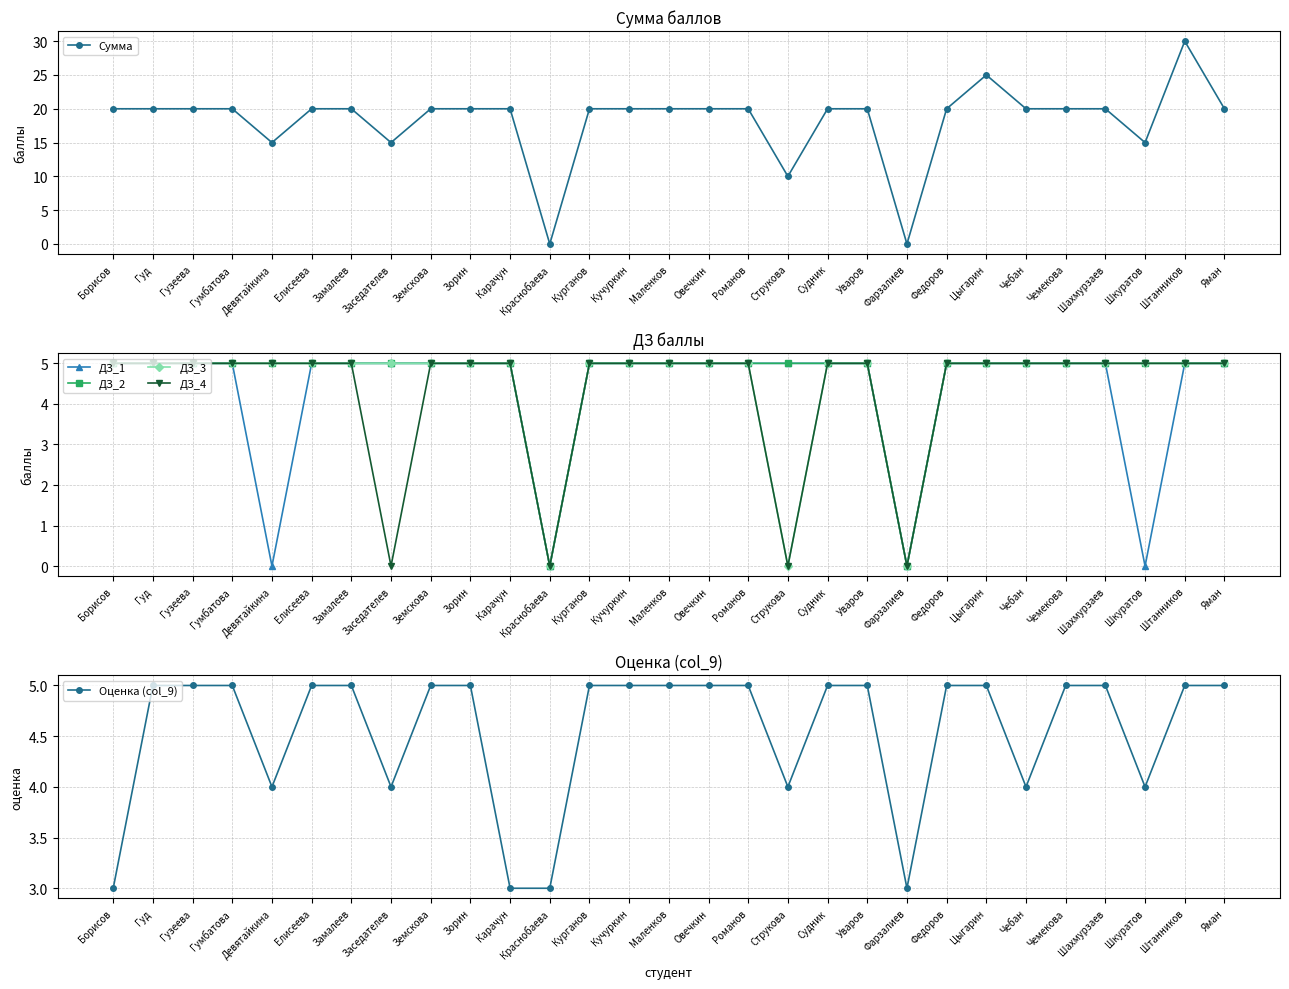

Where is the first local minimum for ДЗ_1?

Девятайкина